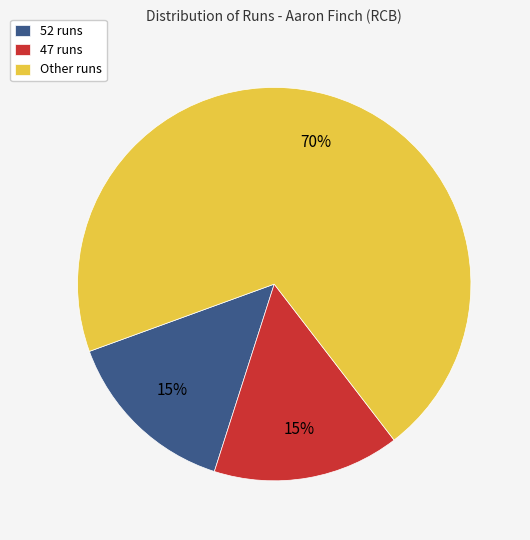

To the nearest percent, what is the combined percentage of 52 runs and 47 runs?

30%